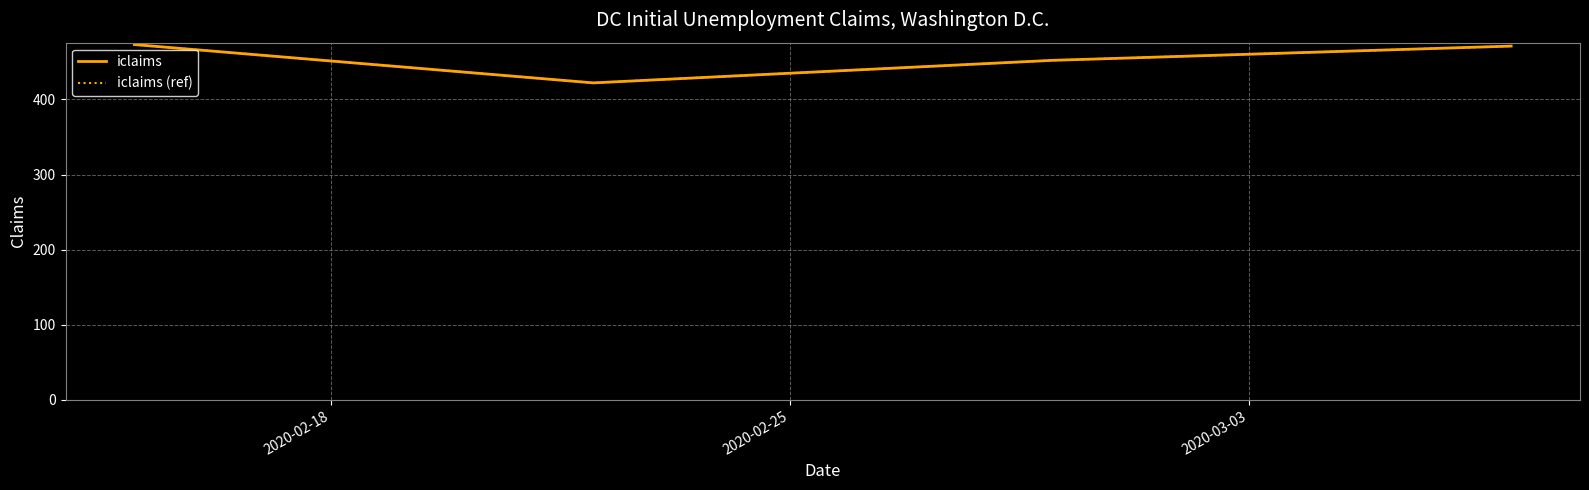

Rank the series by their maximum value, from highest to lowest.

iclaims, iclaims (ref)